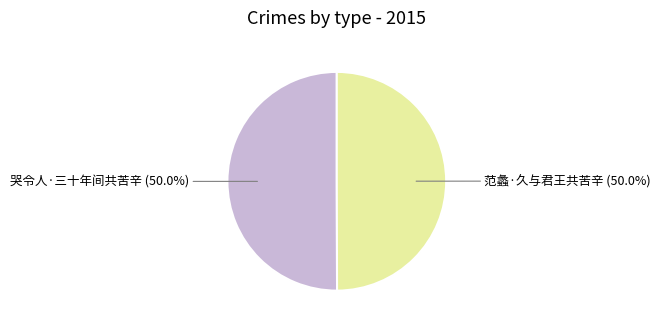

Which category has the biggest portion of the pie?

哭令人·三十年间共苦辛